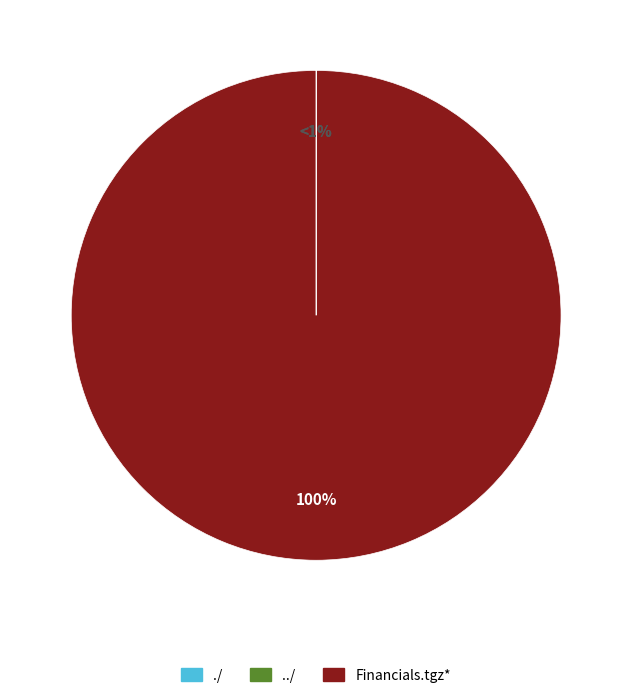

What percentage is NOT represented by ./?

100.0%